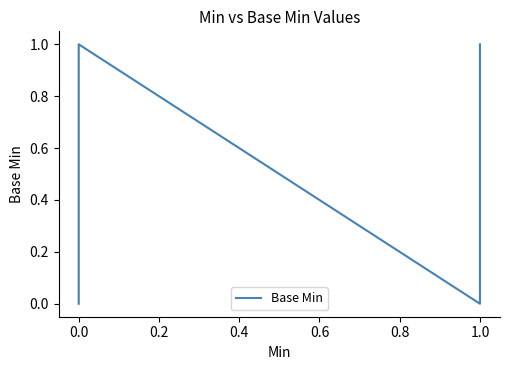

True or false: the data shows 1 at 1.0.

False